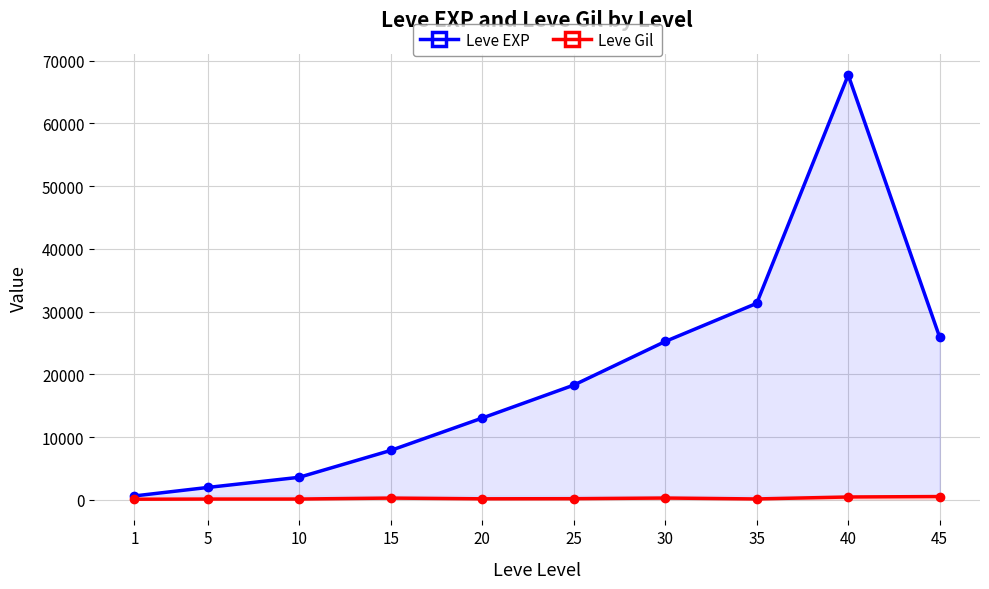

Count the number of data series in this chart.

2